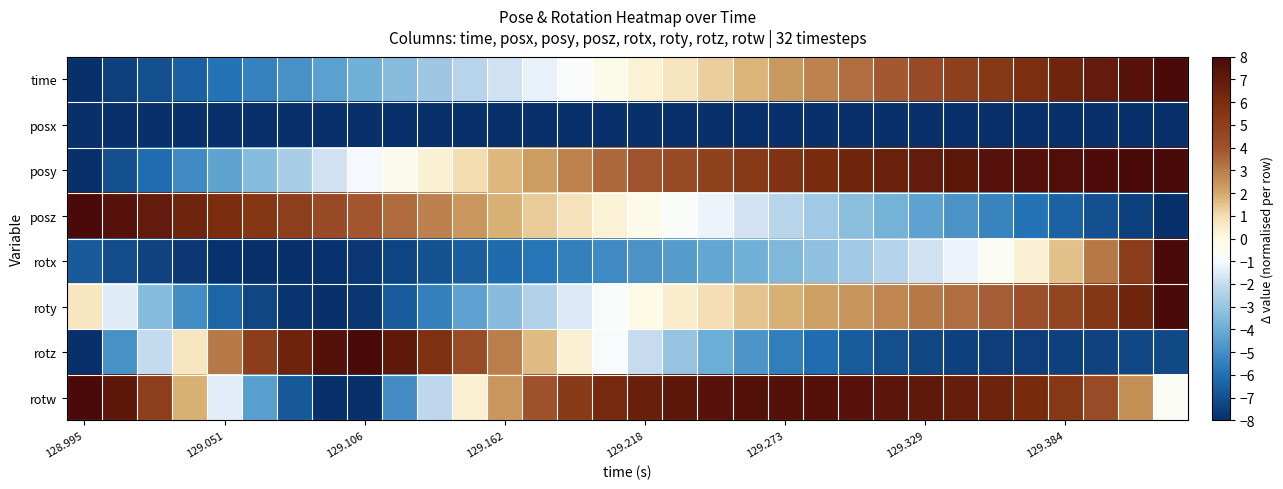

At how many categories does at least one series exceed 6?

25